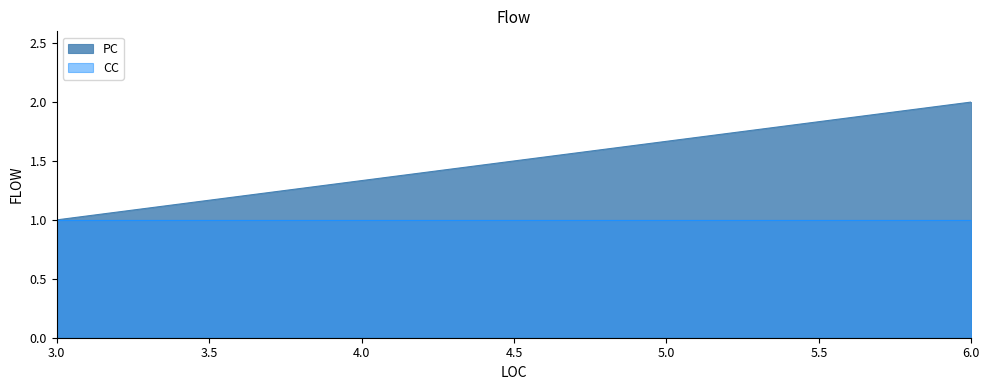

Is it true that the value at 3 is 1?

True